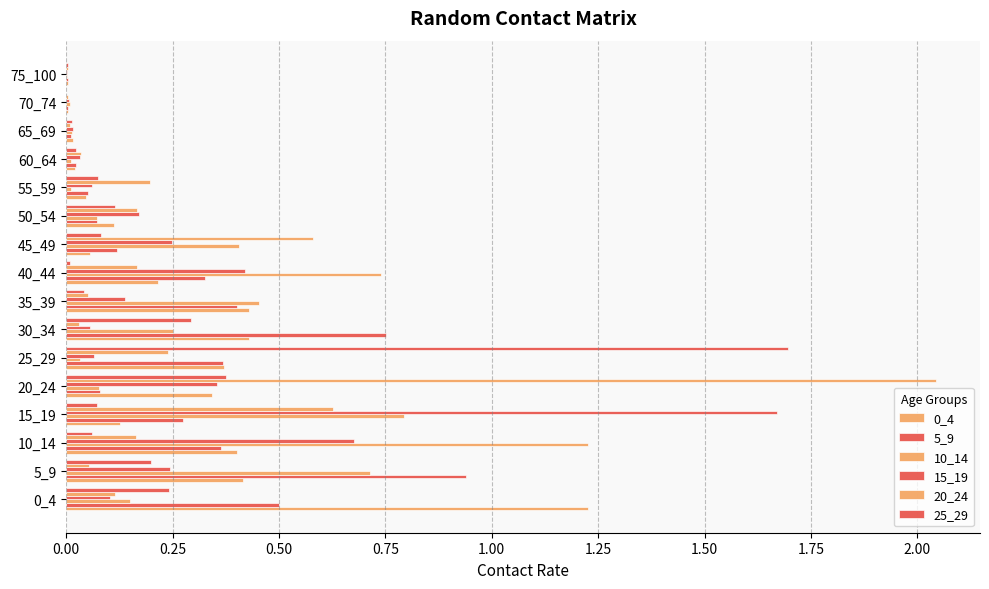

Reading left to right, transcribe all the data shown in this chart.

0_4: 1.2	0.4	0.4	0.1	0.3	0.4	0.4	0.4	0.2	0.1	0.1	0.0	0.0	0.0	0.0	0.0
5_9: 0.5	0.9	0.4	0.3	0.1	0.4	0.8	0.4	0.3	0.1	0.1	0.1	0.0	0.0	0.0	0.0
10_14: 0.2	0.7	1.2	0.8	0.1	0.0	0.3	0.5	0.7	0.4	0.1	0.0	0.0	0.0	0.0	0.0
15_19: 0.1	0.2	0.7	1.7	0.4	0.1	0.1	0.1	0.4	0.2	0.2	0.1	0.0	0.0	0.0	0.0
20_24: 0.1	0.1	0.2	0.6	2.0	0.2	0.0	0.1	0.2	0.6	0.2	0.2	0.0	0.0	0.0	0.0
25_29: 0.2	0.2	0.1	0.1	0.4	1.7	0.3	0.0	0.0	0.1	0.1	0.1	0.0	0.0	0.0	0.0